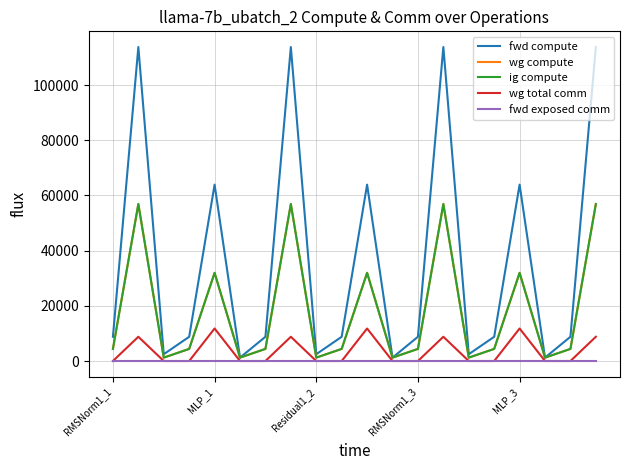

What is the difference between the second highest and minimum values in the fwd compute series?

112545.1